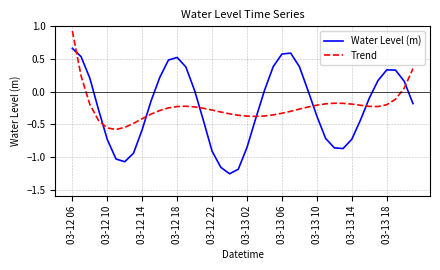

In Trend, how many points are lower than both neighbors (excluding endpoints)?

3